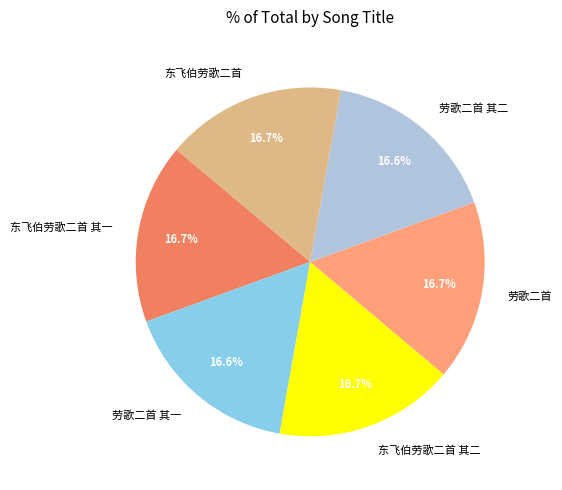

Approximately how many times larger is the value at 东飞伯劳歌二首 其二 compared to 东飞伯劳歌二首 其一?

1.0